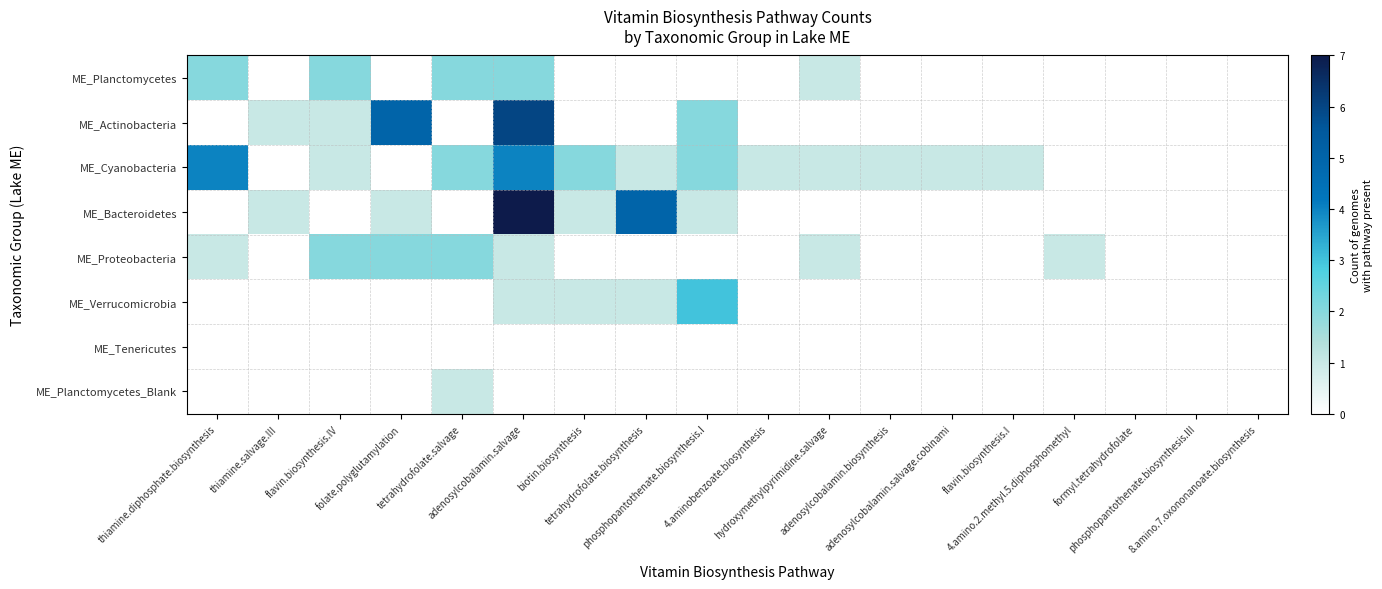

At how many categories does at least one series exceed 2?

5